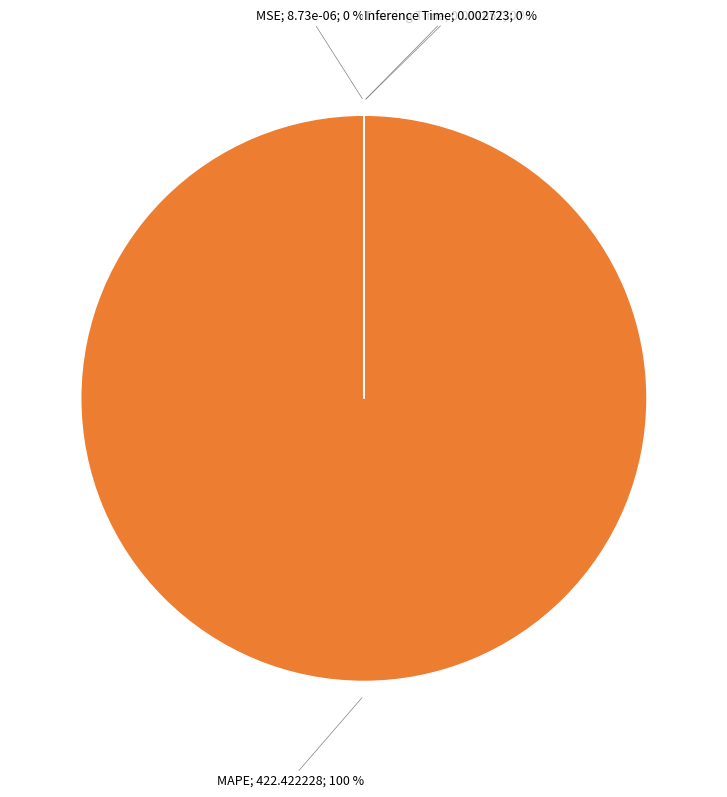

To the nearest percent, what is the average slice percentage?

25%